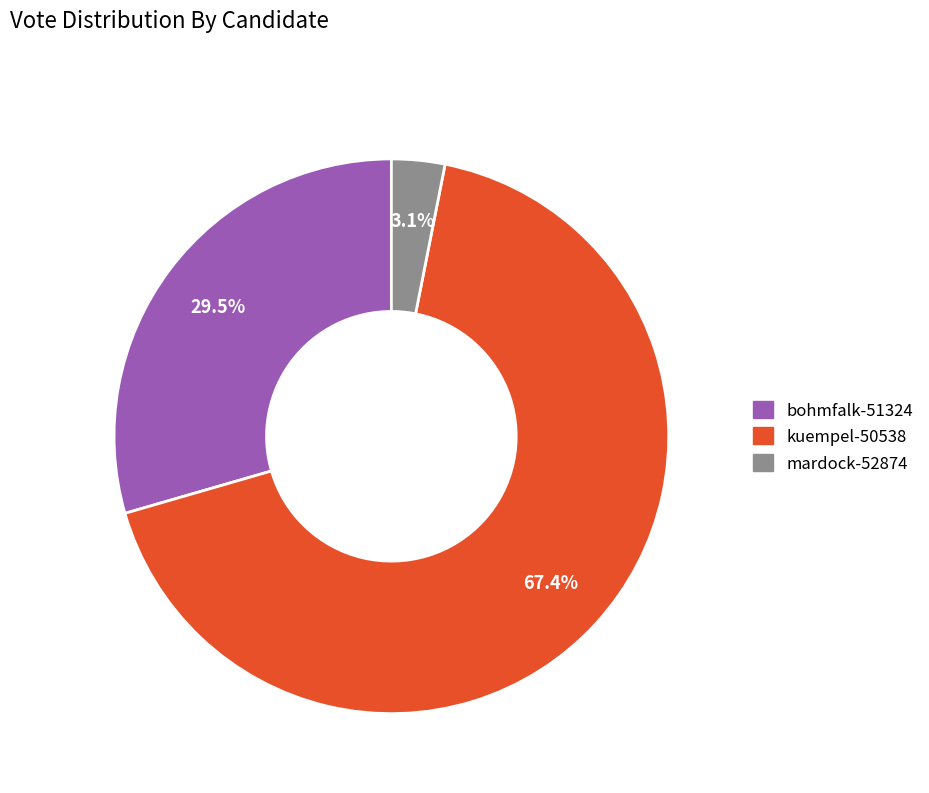

The kuempel-50538 slice represents 75% of the pie. True or false?

False